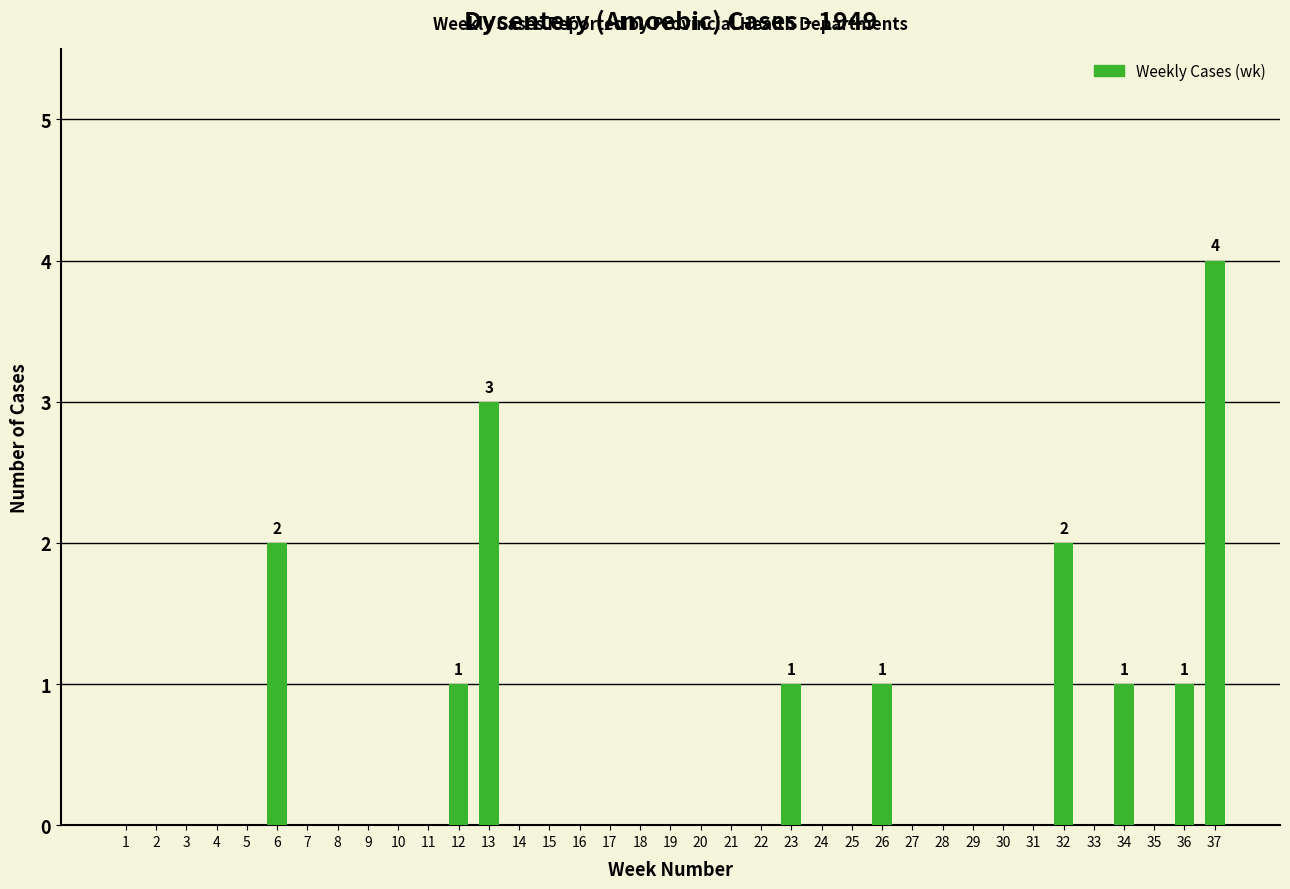

Reading left to right, transcribe all the data shown in this chart.

1=0	2=0	3=0	4=0	5=0	6=2	7=0	8=0	9=0	10=0	11=0	12=1	13=3	14=0	15=0	16=0	17=0	18=0	19=0	20=0	21=0	22=0	23=1	24=0	25=0	26=1	27=0	28=0	29=0	30=0	31=0	32=2	33=0	34=1	35=0	36=1	37=4